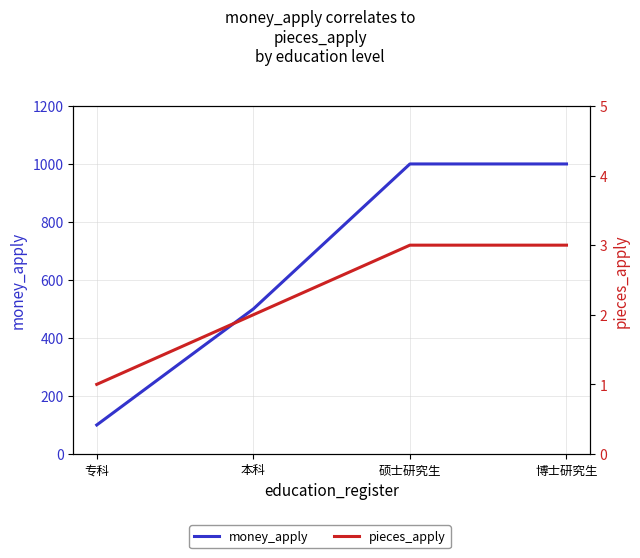

True or false: money_apply and pieces_apply intersect in this chart.

False